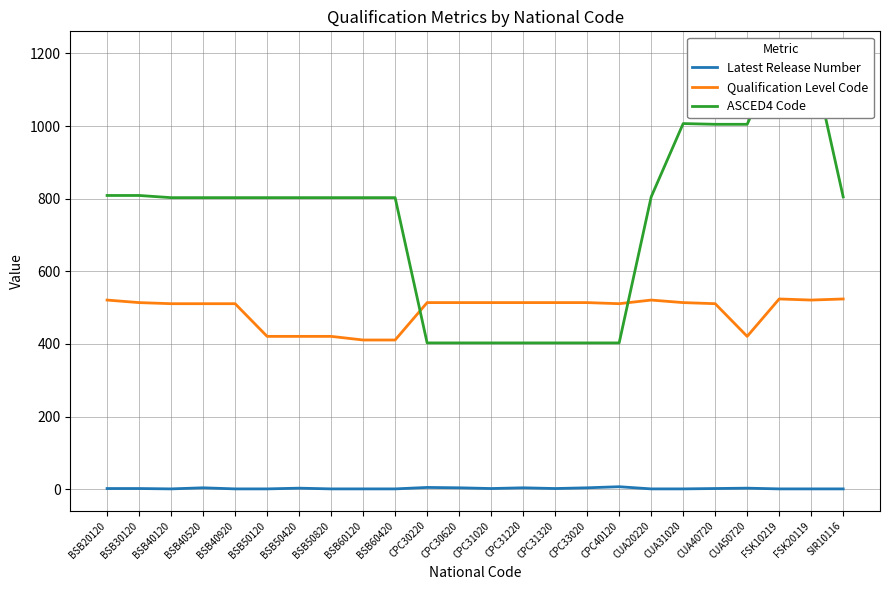

How many values in the Qualification Level Code series exceed 514?

5